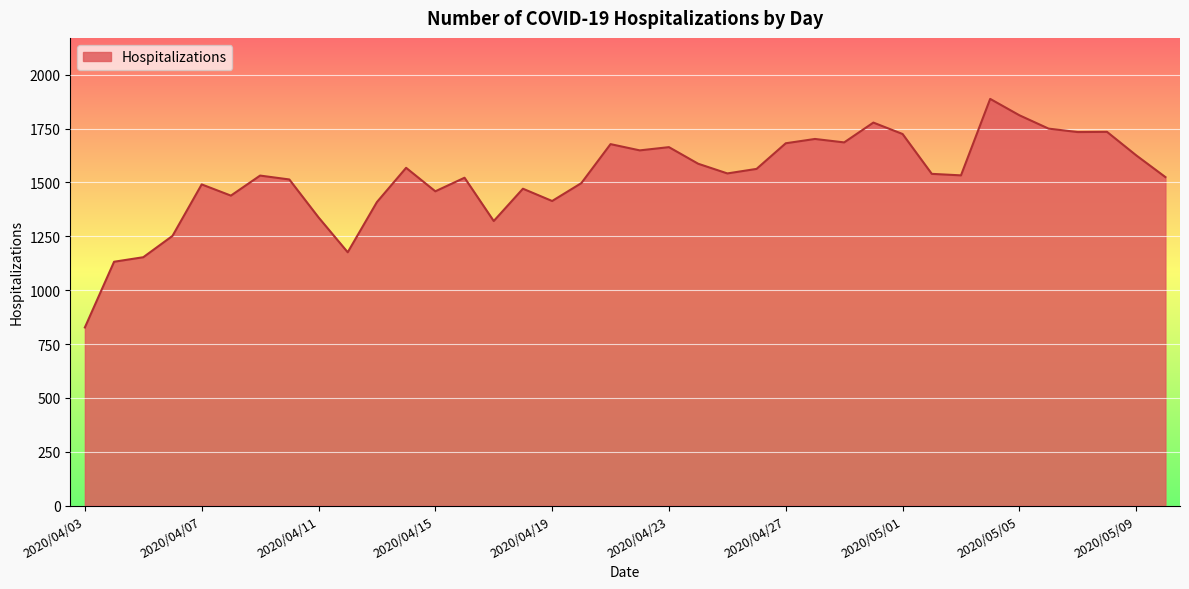

What is the difference between the maximum and minimum values?

1061